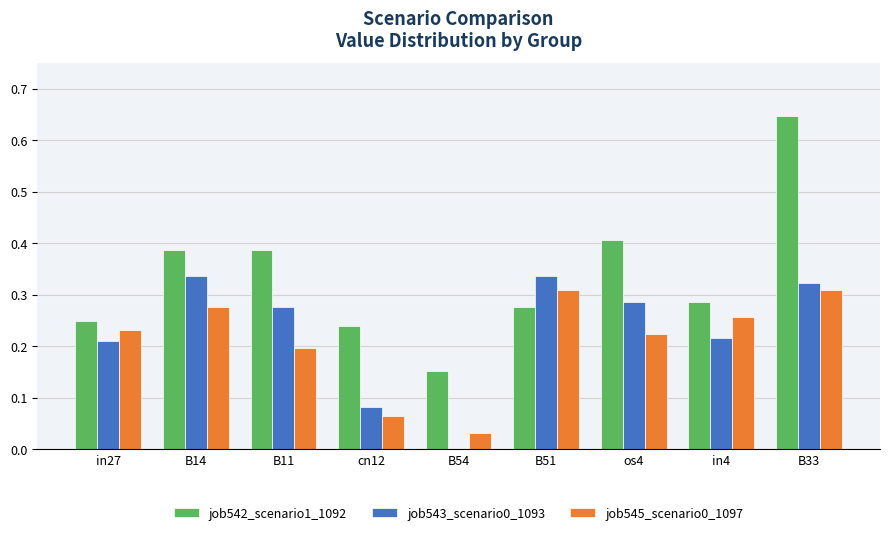

What is the total value across all series at in27?

0.7